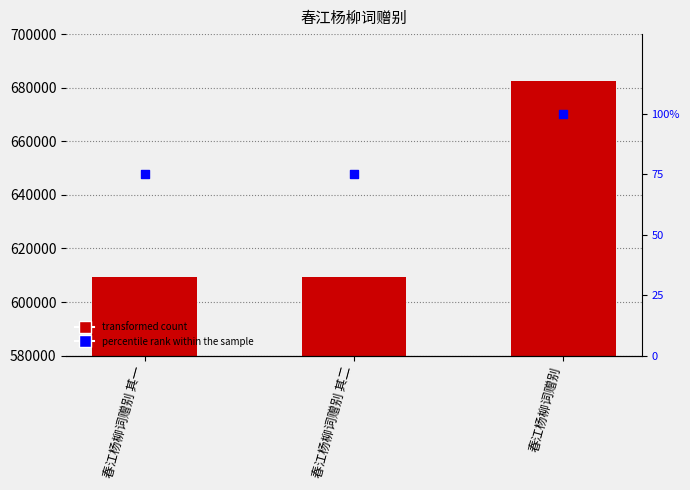

Which series reaches the minimum Y coordinate?

percentile rank